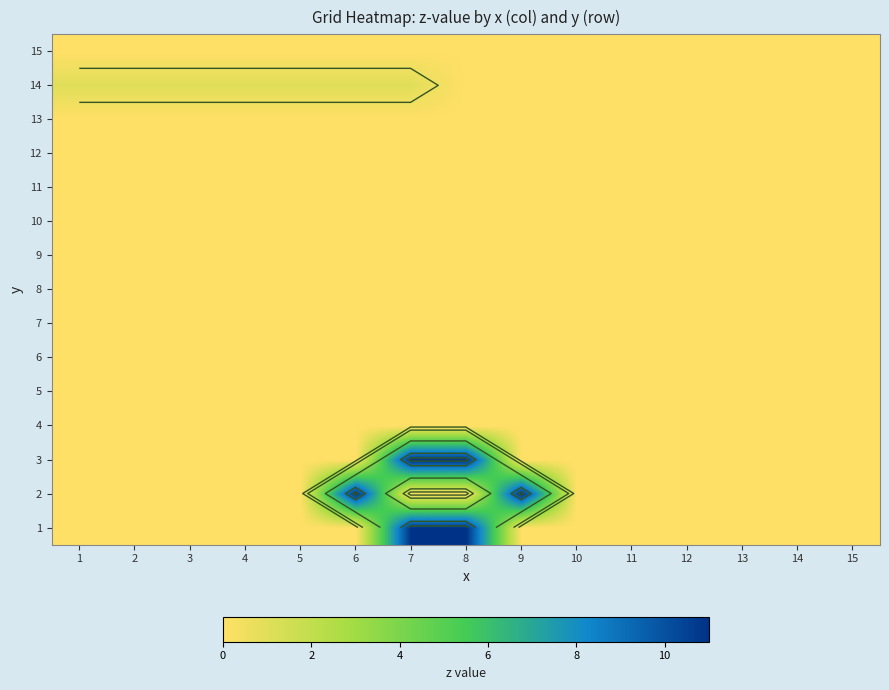

Which category has the highest value across all series?

7